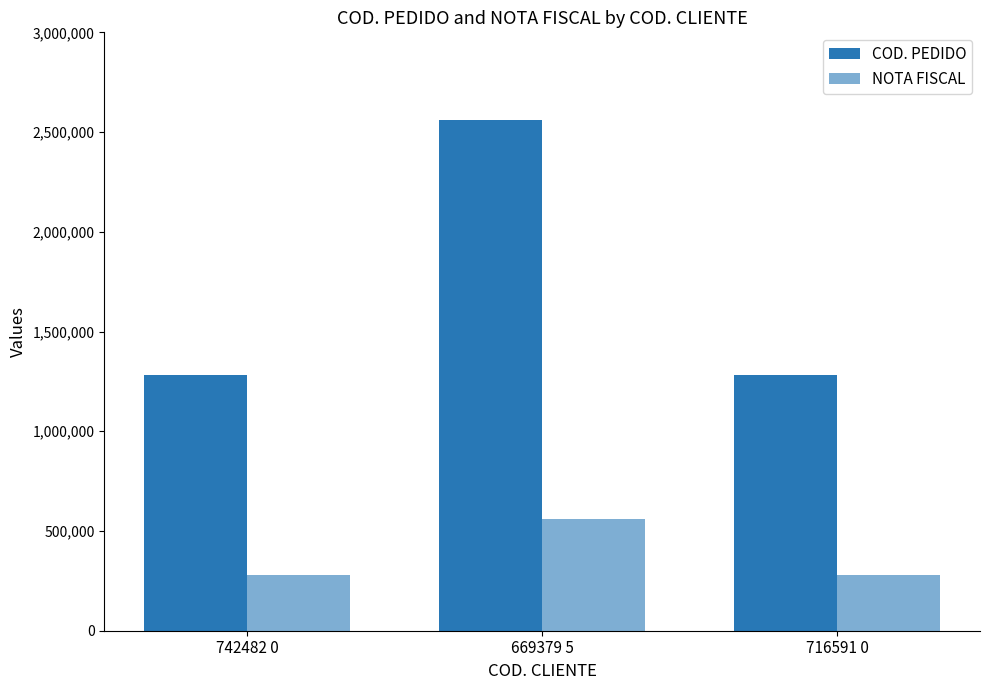

What is the minimum value shown in the chart?

280825